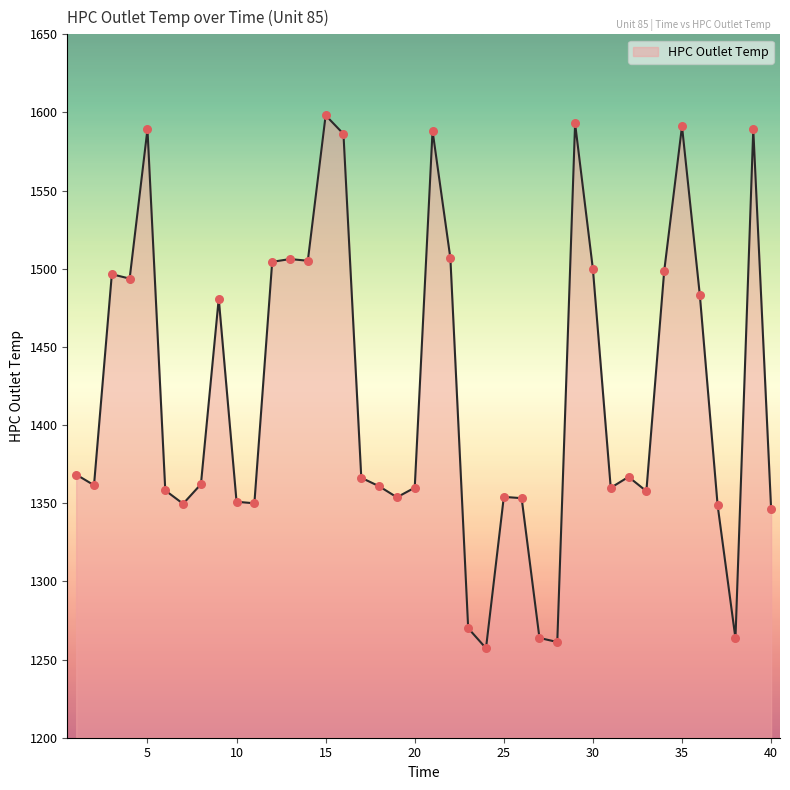

What is the maximum value shown in the chart?

1598.2